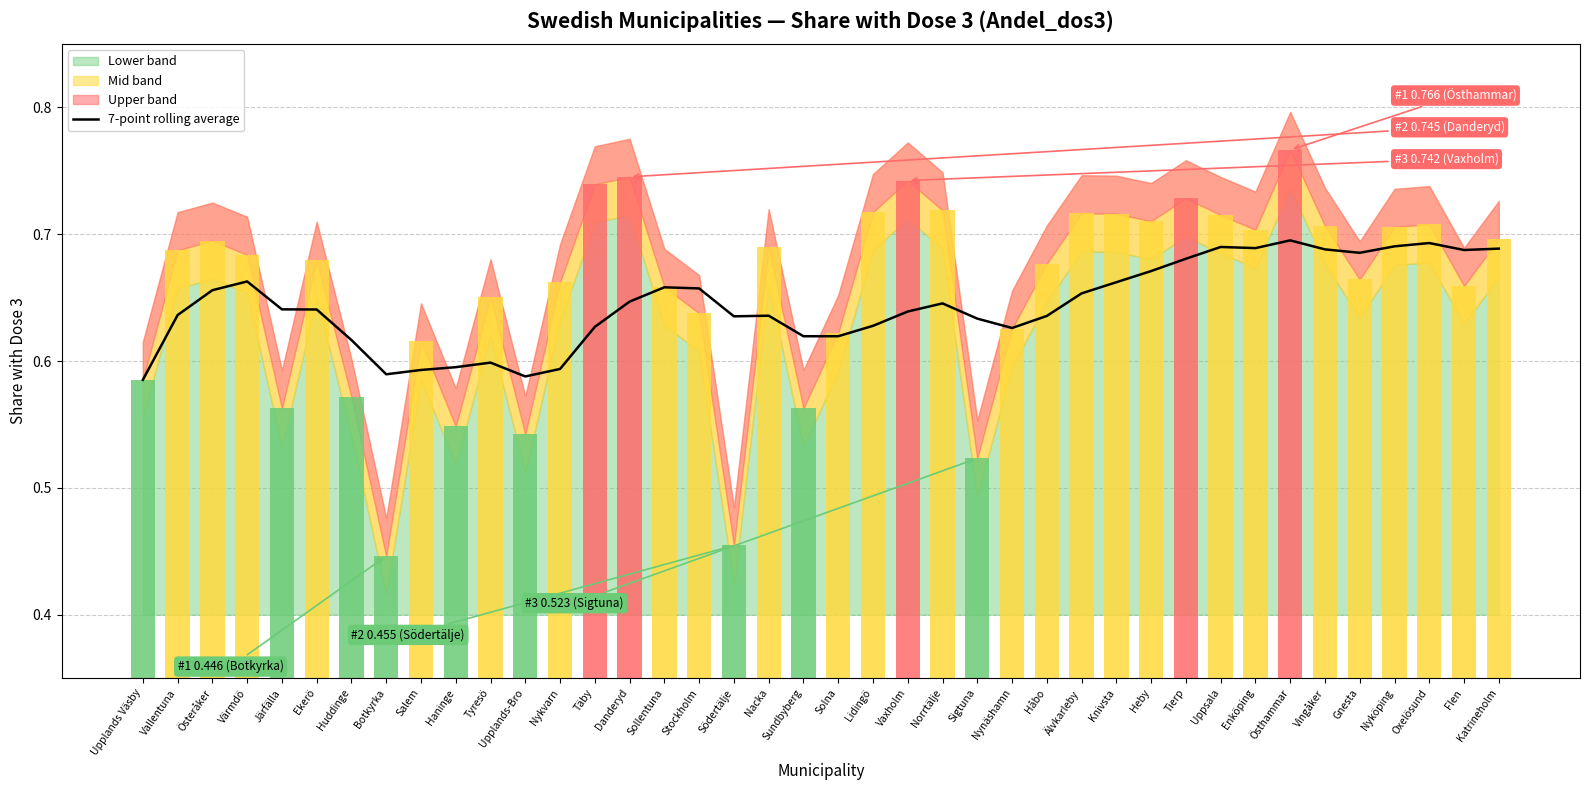

Is it true that 7-point rolling average equals 0.2 at Sollentuna?

False